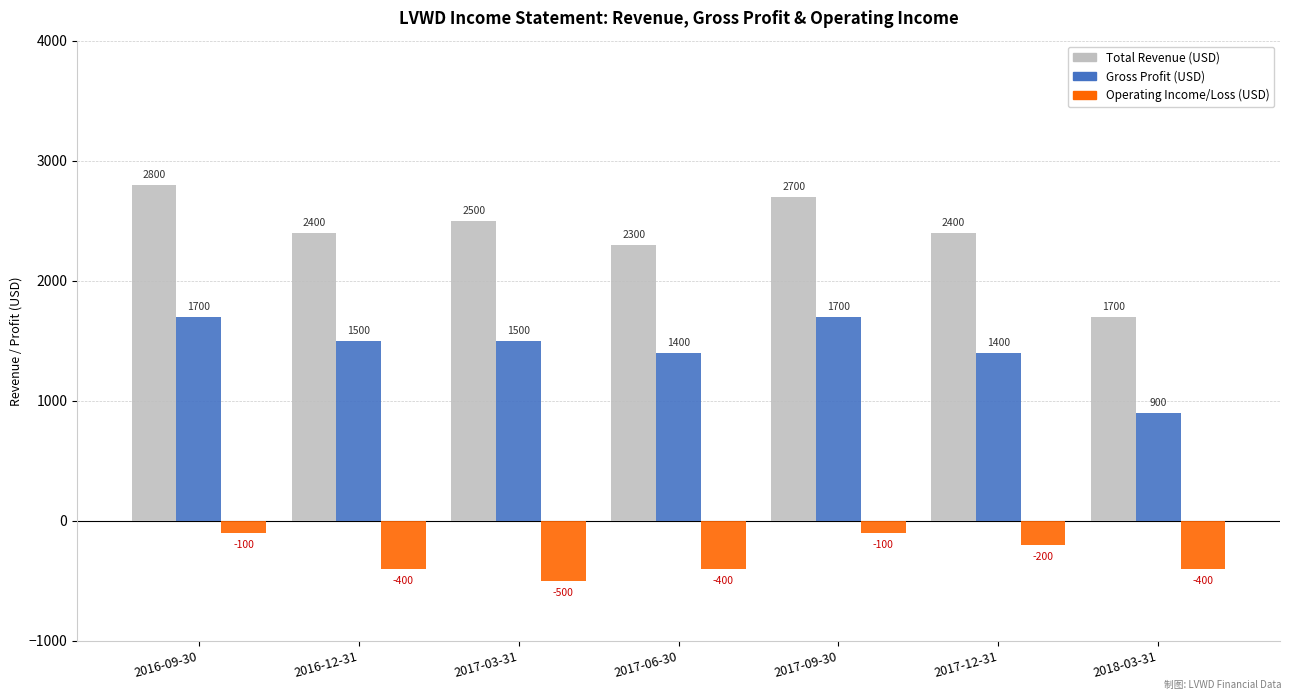

At which category is the sum across all series the highest?

2016-09-30